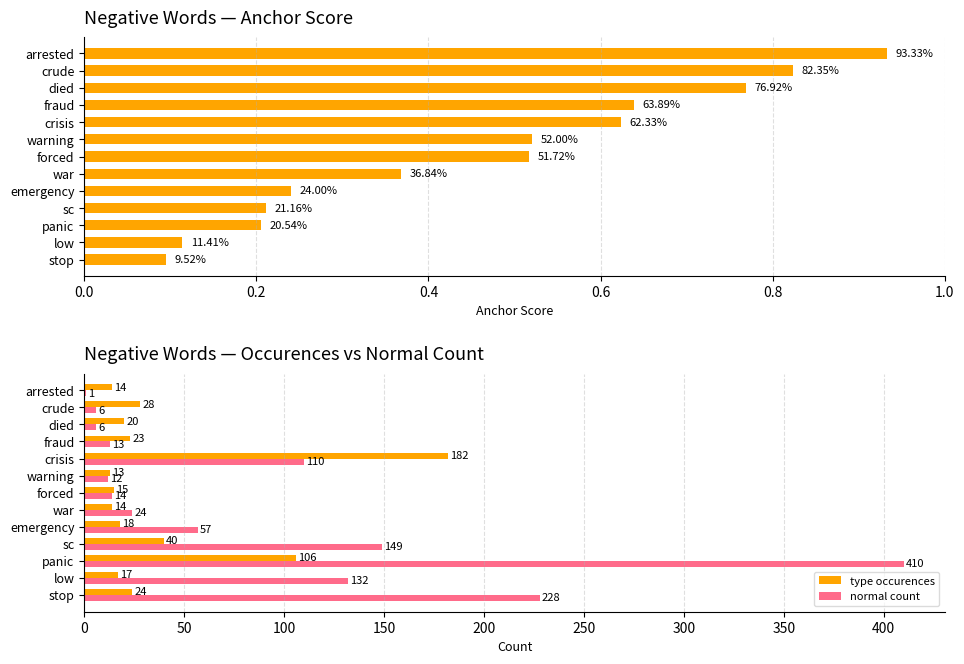

What is the smallest value displayed?

0.1